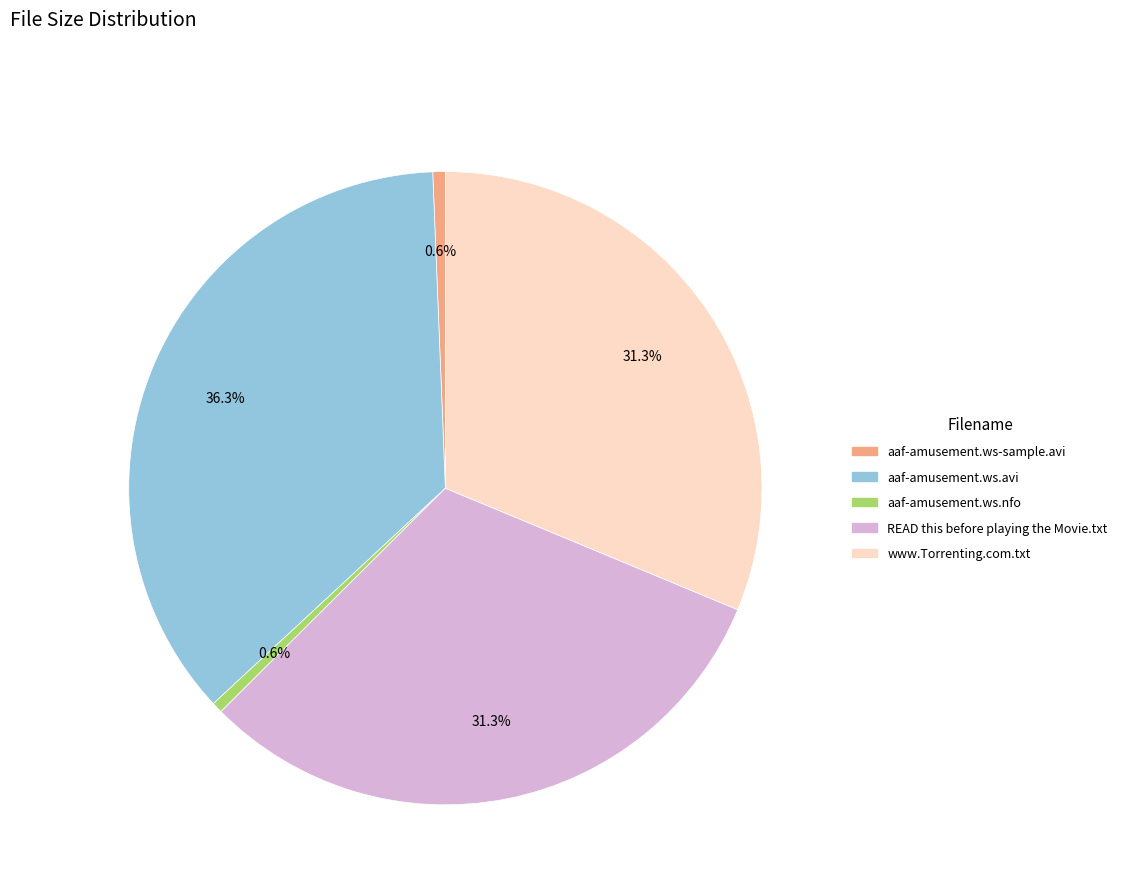

To the nearest percent, what percentage of the pie is READ this before playing the Movie.txt?

31%